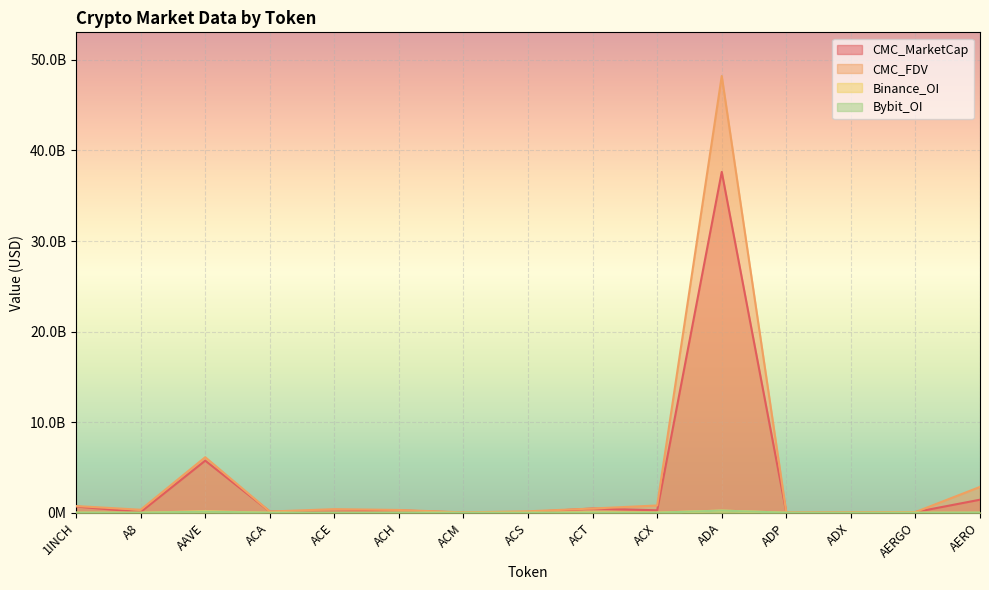

What is the value of the CMC_MarketCap point at the 2nd from the left?

75778029.6